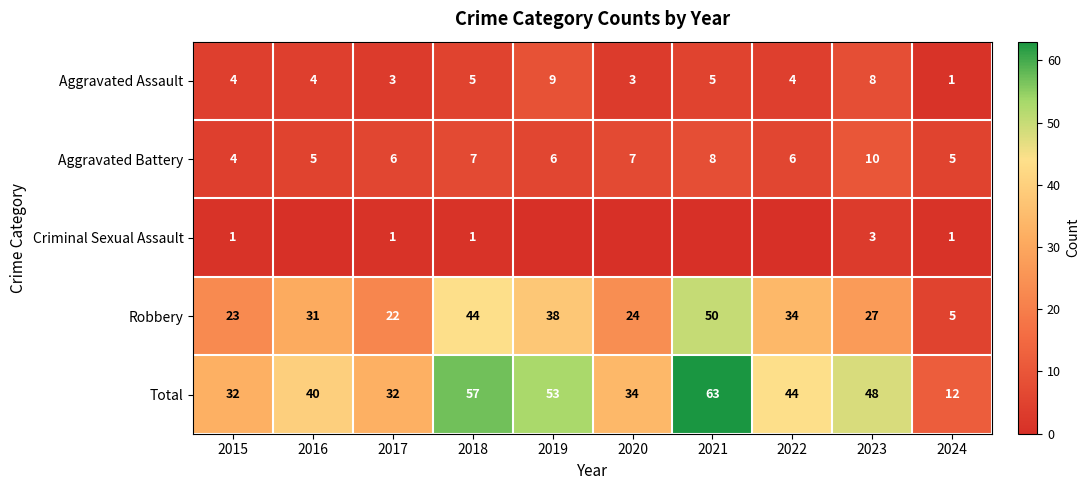

Read the Aggravated Battery value at 2020.

7